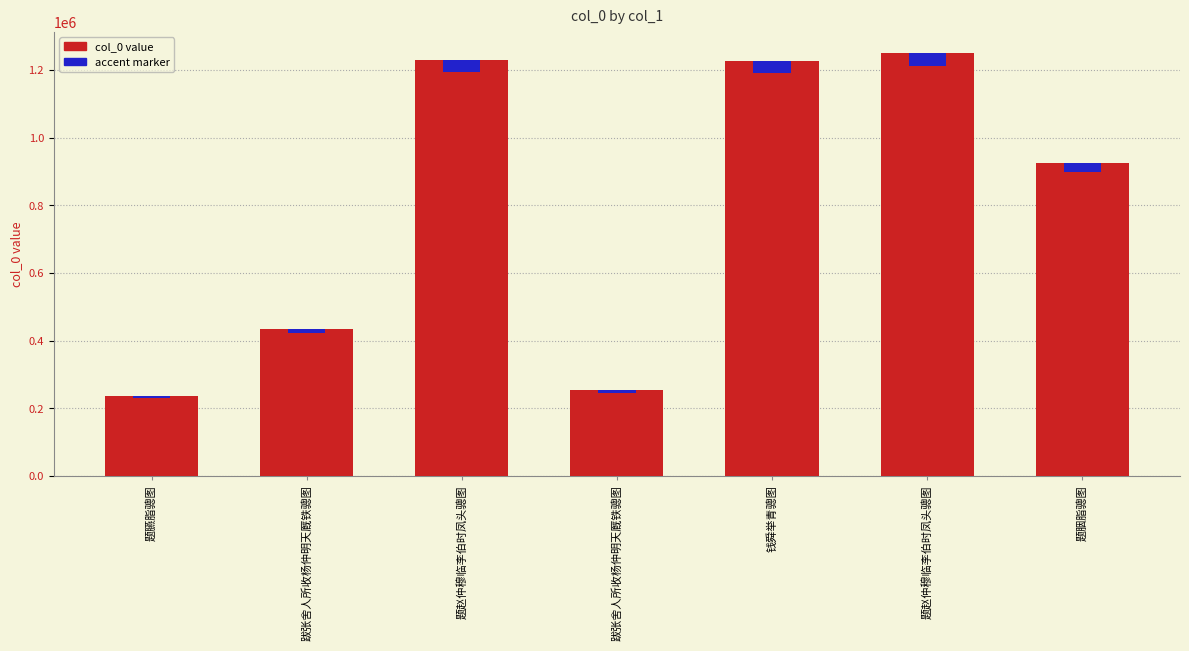

Which series changed the most between 题赵仲穆临李伯时凤头骢图 and 题赵仲穆临李伯时凤头骢图?

col_0